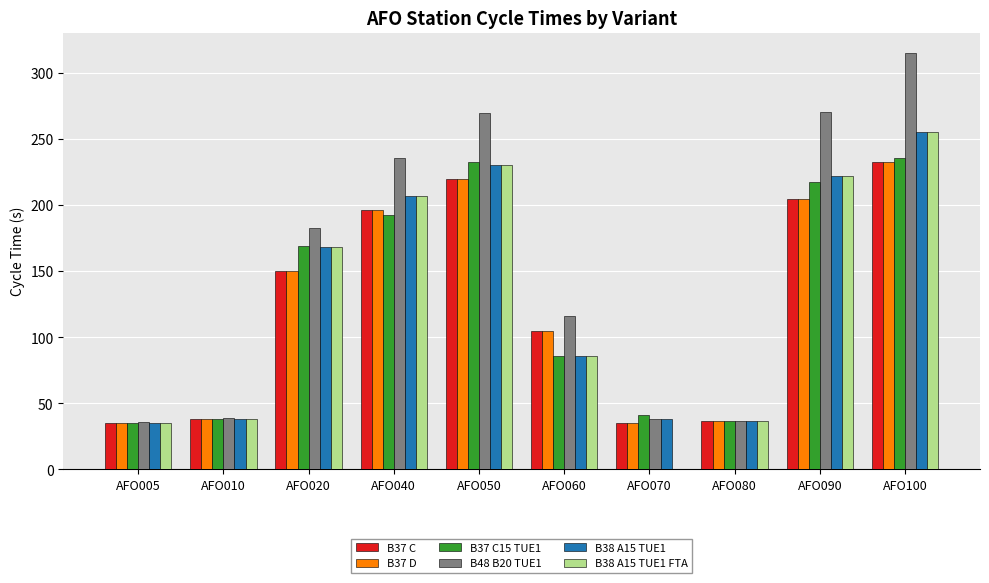

What is the total value across all series at AFO040?

1235.0